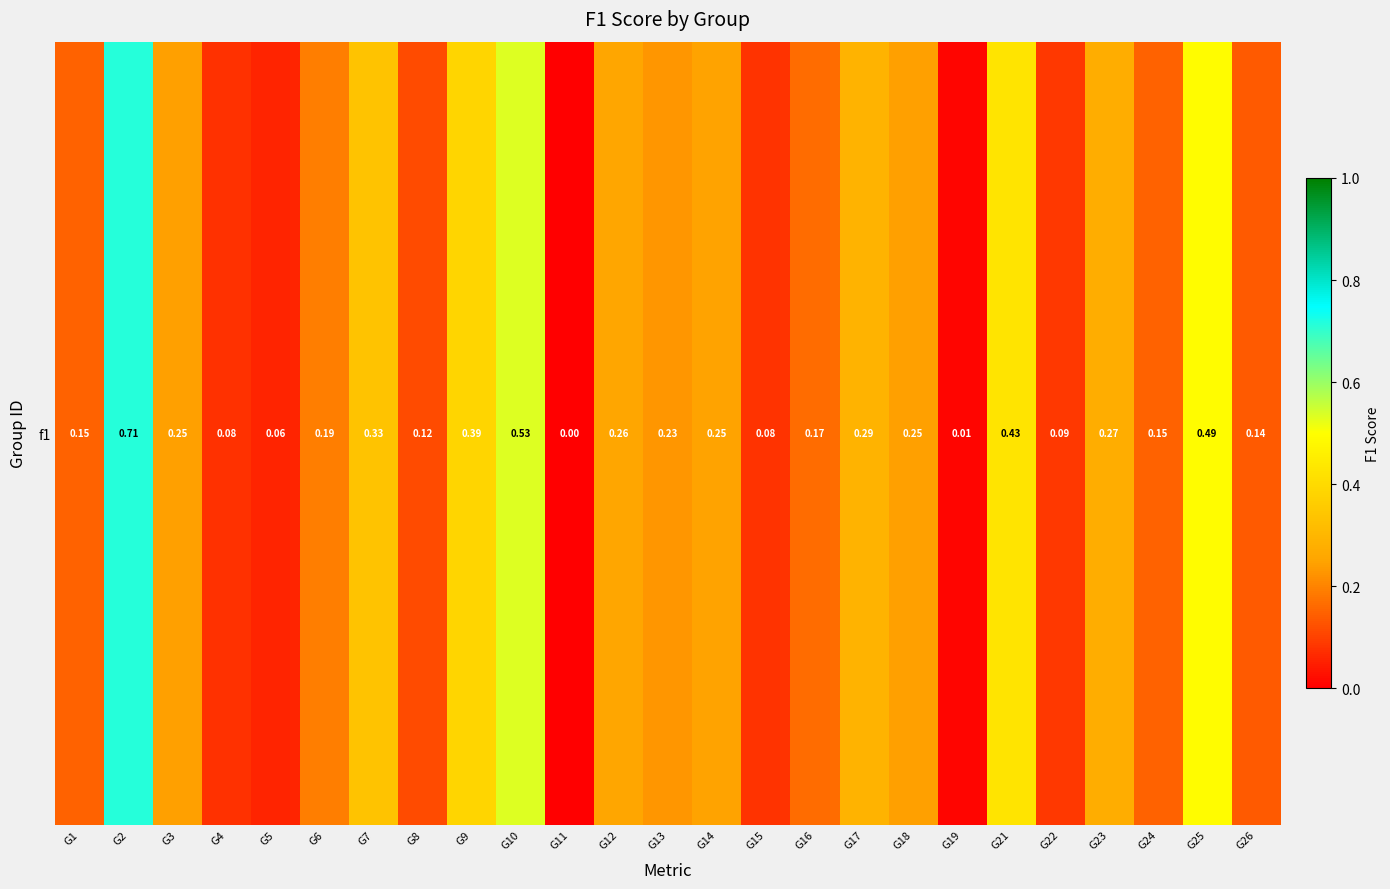

Reading left to right, transcribe all the data shown in this chart.

G1=0.1	G2=0.7	G3=0.2	G4=0.1	G5=0.1	G6=0.2	G7=0.3	G8=0.1	G9=0.4	G10=0.5	G11=0.0	G12=0.3	G13=0.2	G14=0.2	G15=0.1	G16=0.2	G17=0.3	G18=0.2	G19=0.0	G21=0.4	G22=0.1	G23=0.3	G24=0.2	G25=0.5	G26=0.1